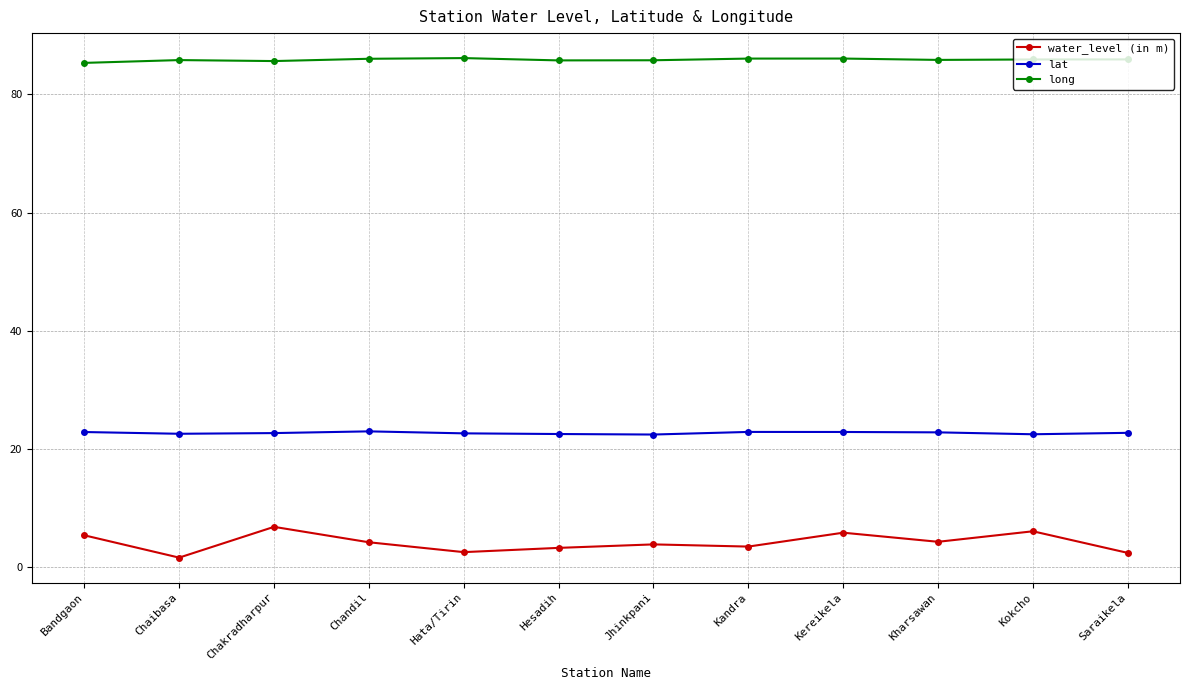

What is the sum of the water_level (in m) values at Jhinkpani and Hata/Tirin?

6.3